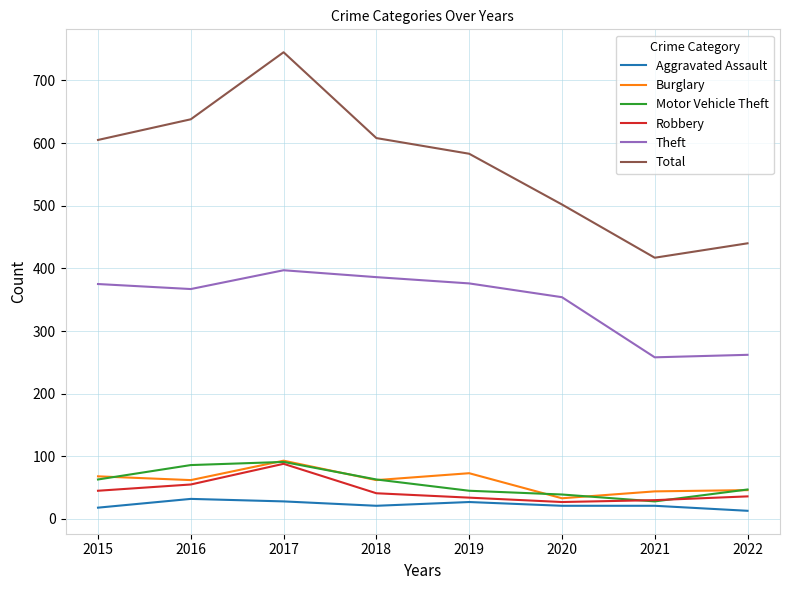

True or false: Aggravated Assault and Theft intersect in this chart.

False